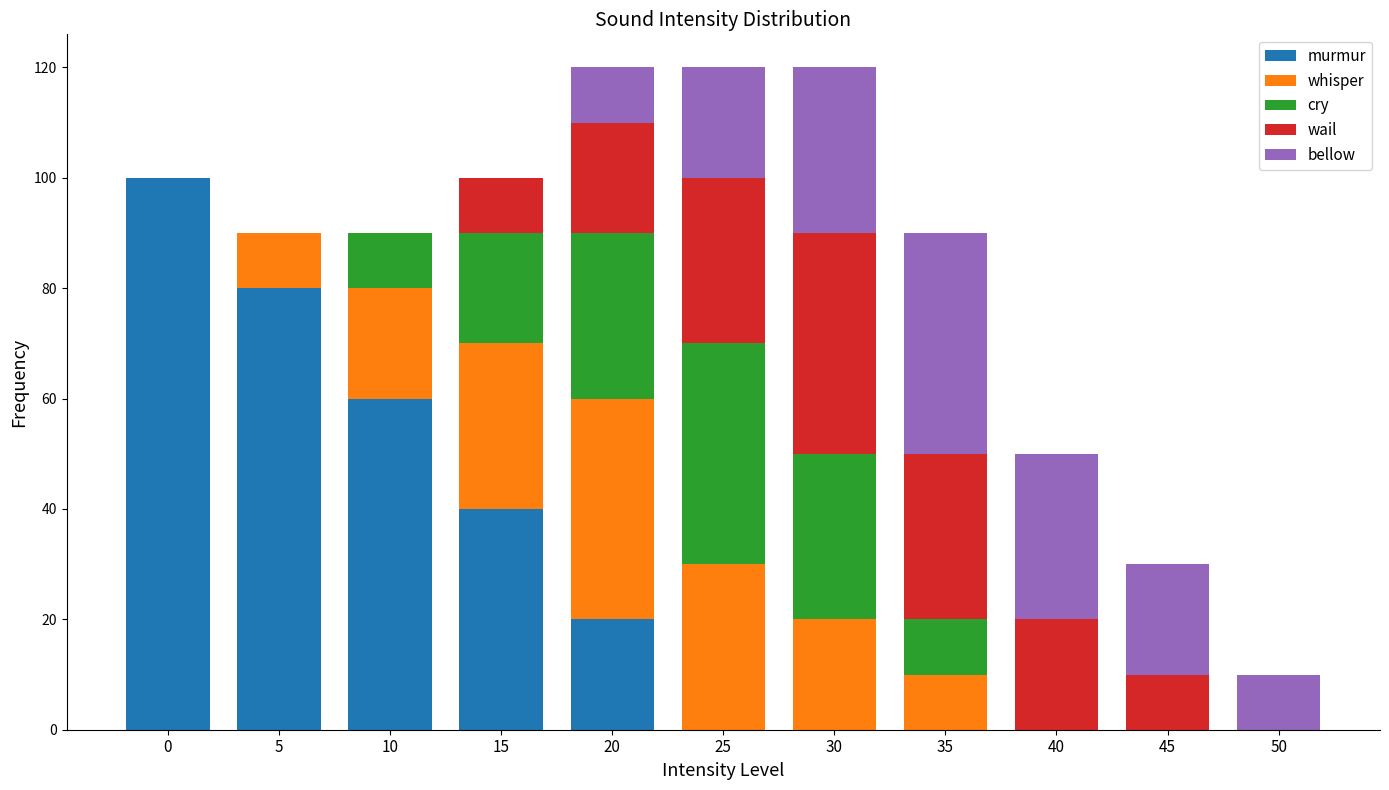

What is the highest value of the murmur series?

100